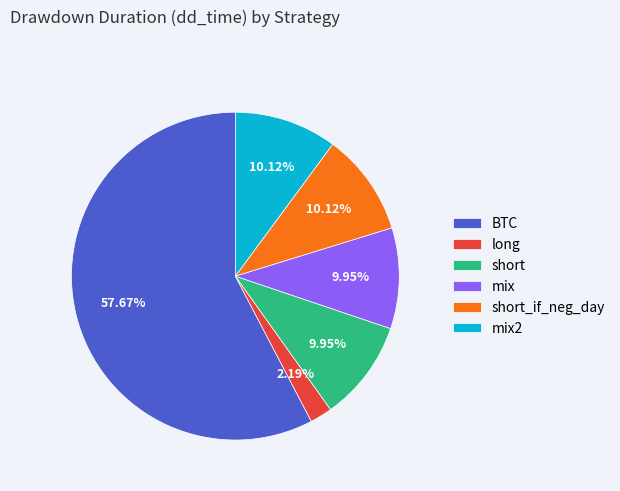

To the nearest percent, what is the difference between the largest and smallest slice percentages?

55%